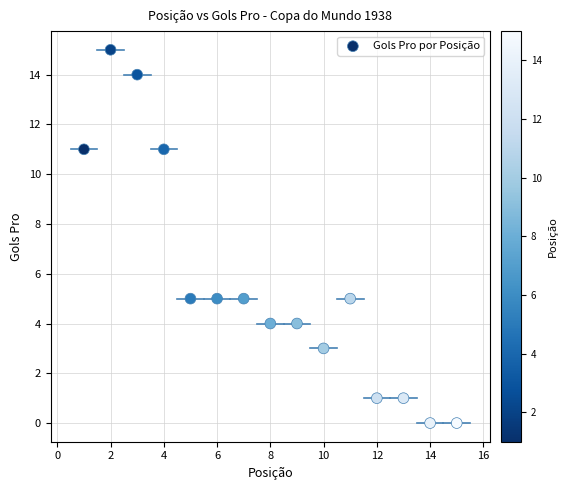

What is the range of X values (max minus min)?

14